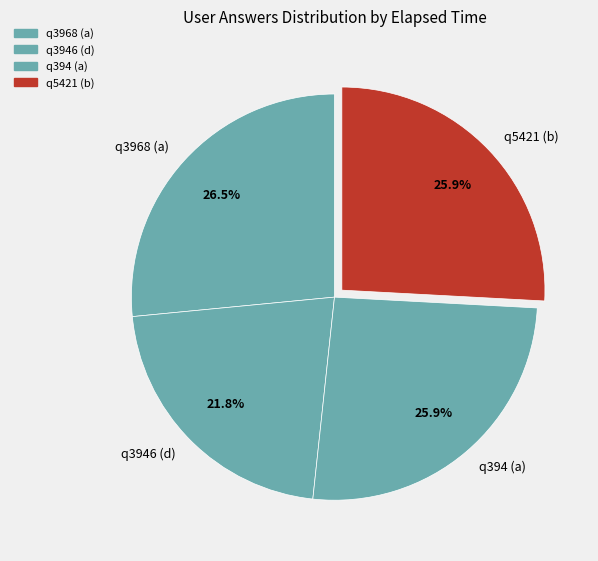

To the nearest percent, what is the average slice percentage?

25%